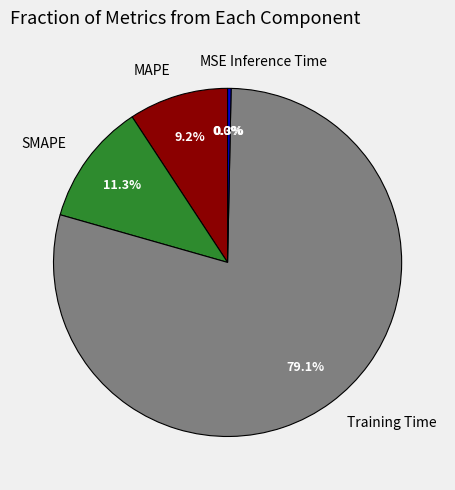

Combined, what portion of the pie is MAPE and Inference Time?

9.6%